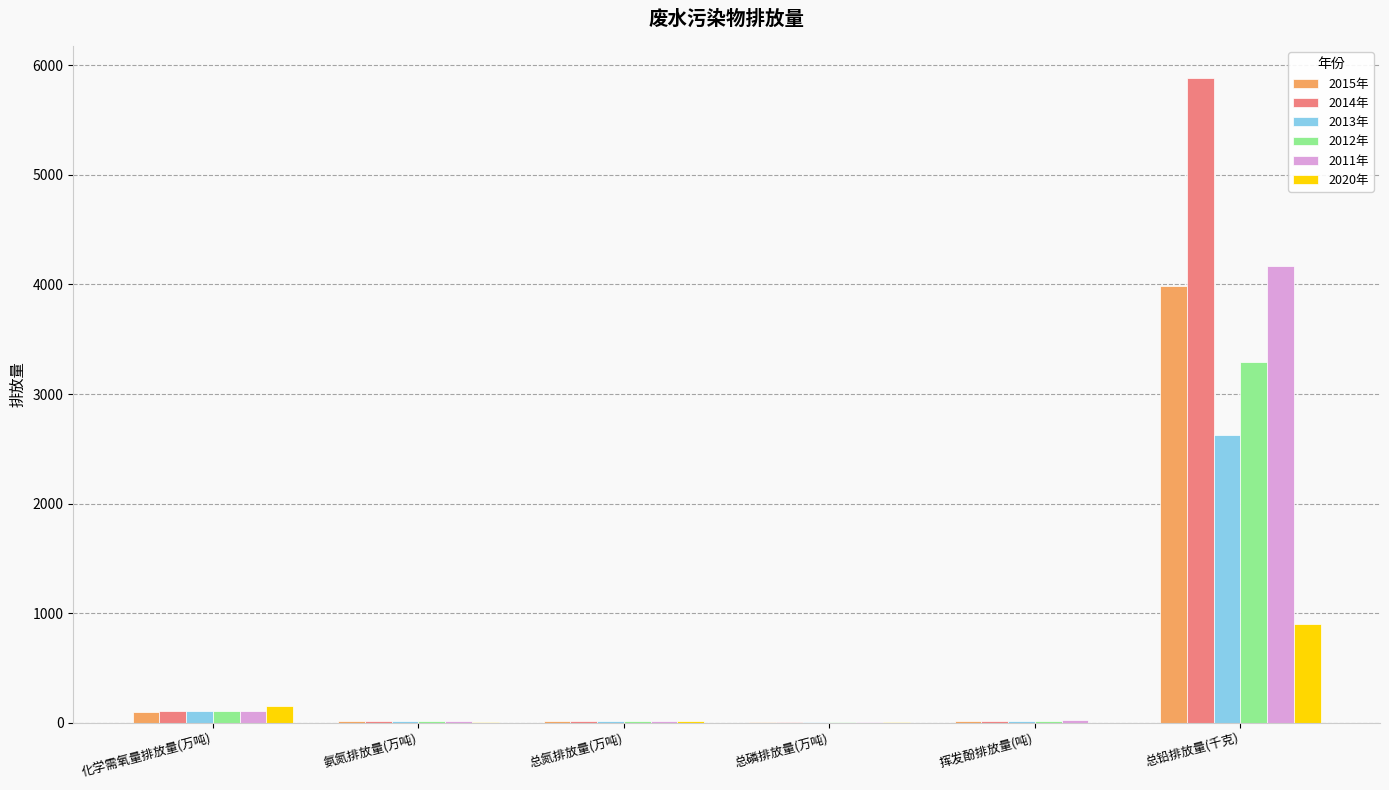

What is the difference between the 2015年 values at 氨氮排放量(万吨) and 化学需氧量排放量(万吨)?

87.2